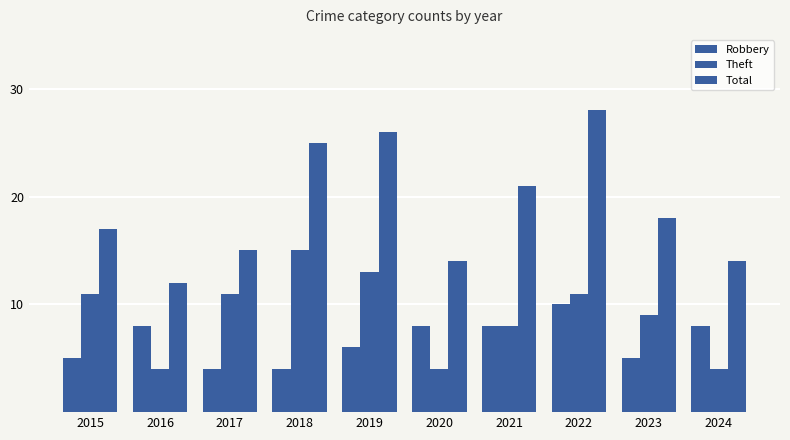

How many groups of bars are there?

10